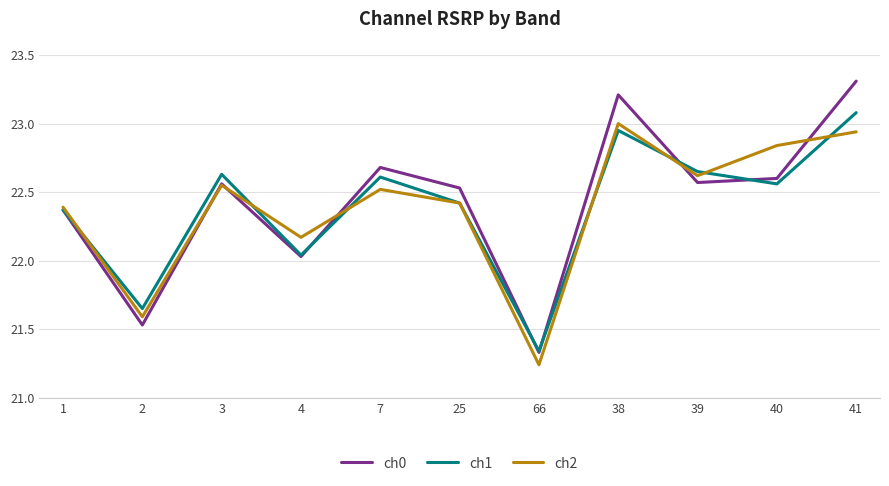

How many interior local peaks does the ch2 series have?

3